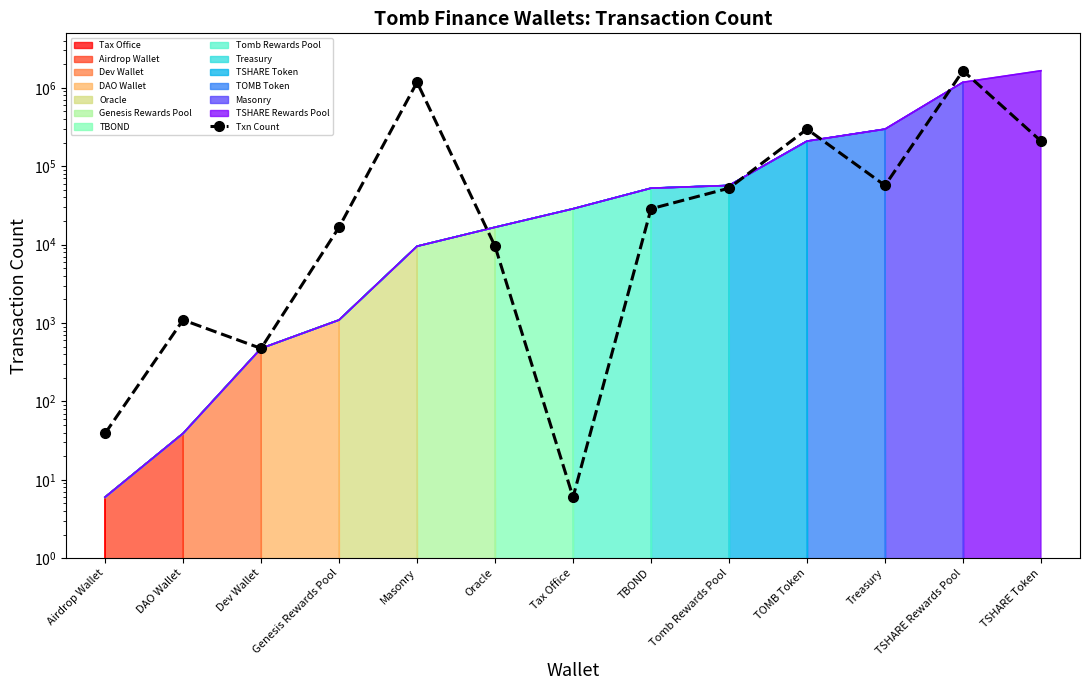

Which label corresponds to the largest value in the chart?

TSHARE Rewards Pool